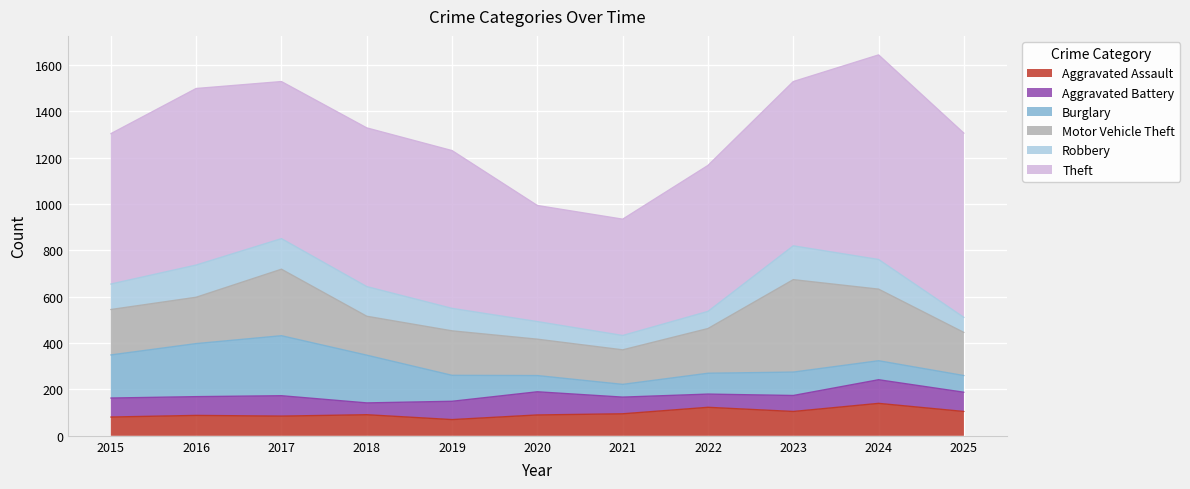

True or false: Aggravated Assault and Aggravated Battery intersect in this chart.

True